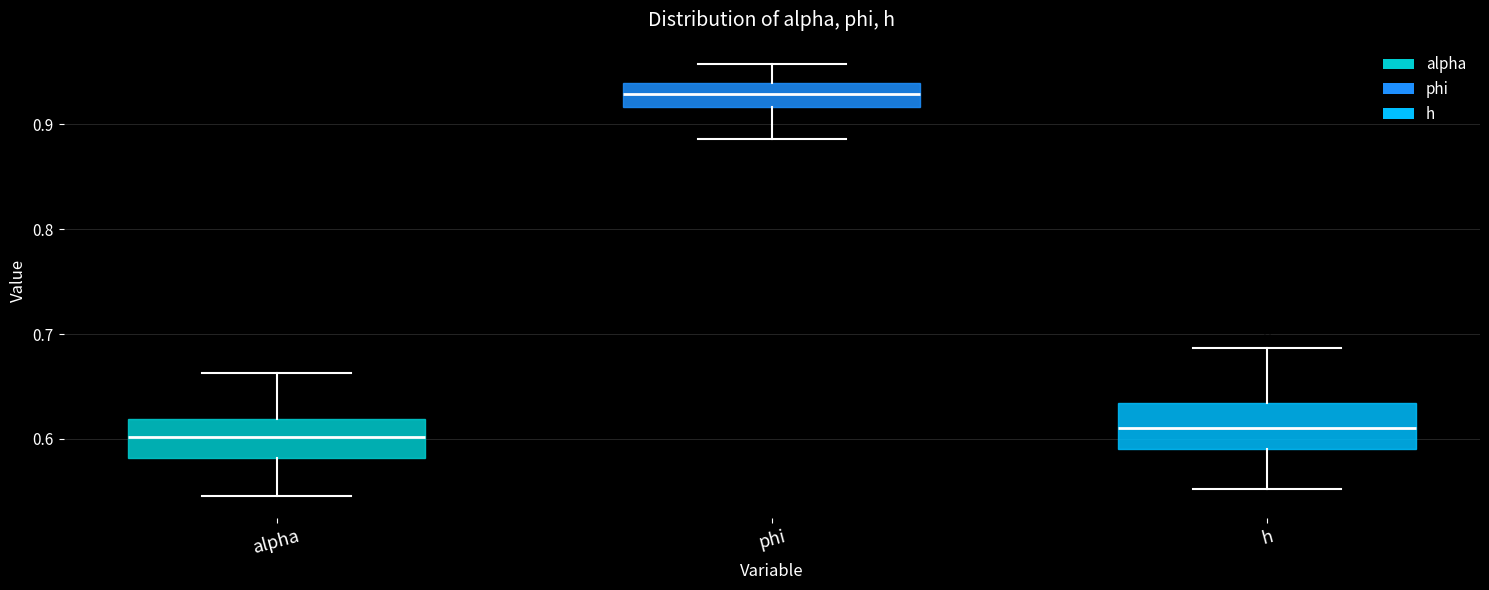

Where does the upper whisker of the box for alpha end on the y-axis? The values are not printed on the chart, so give them approximately, as read against the axis.

0.66